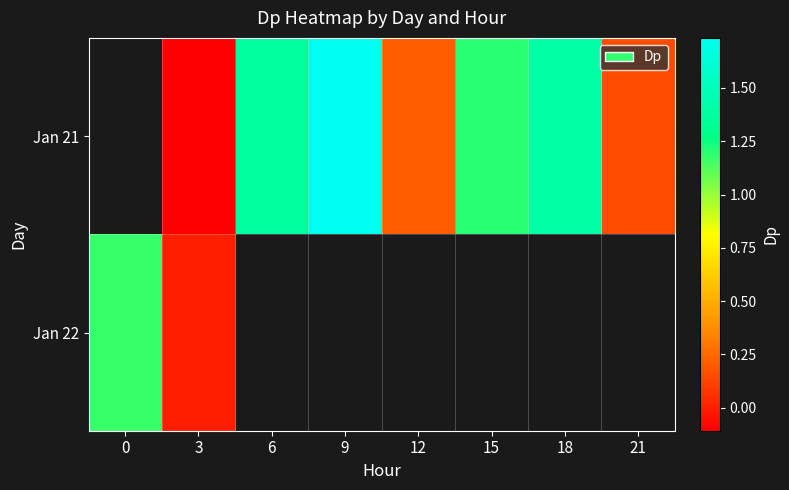

Between 18 and 12, which is larger?

18